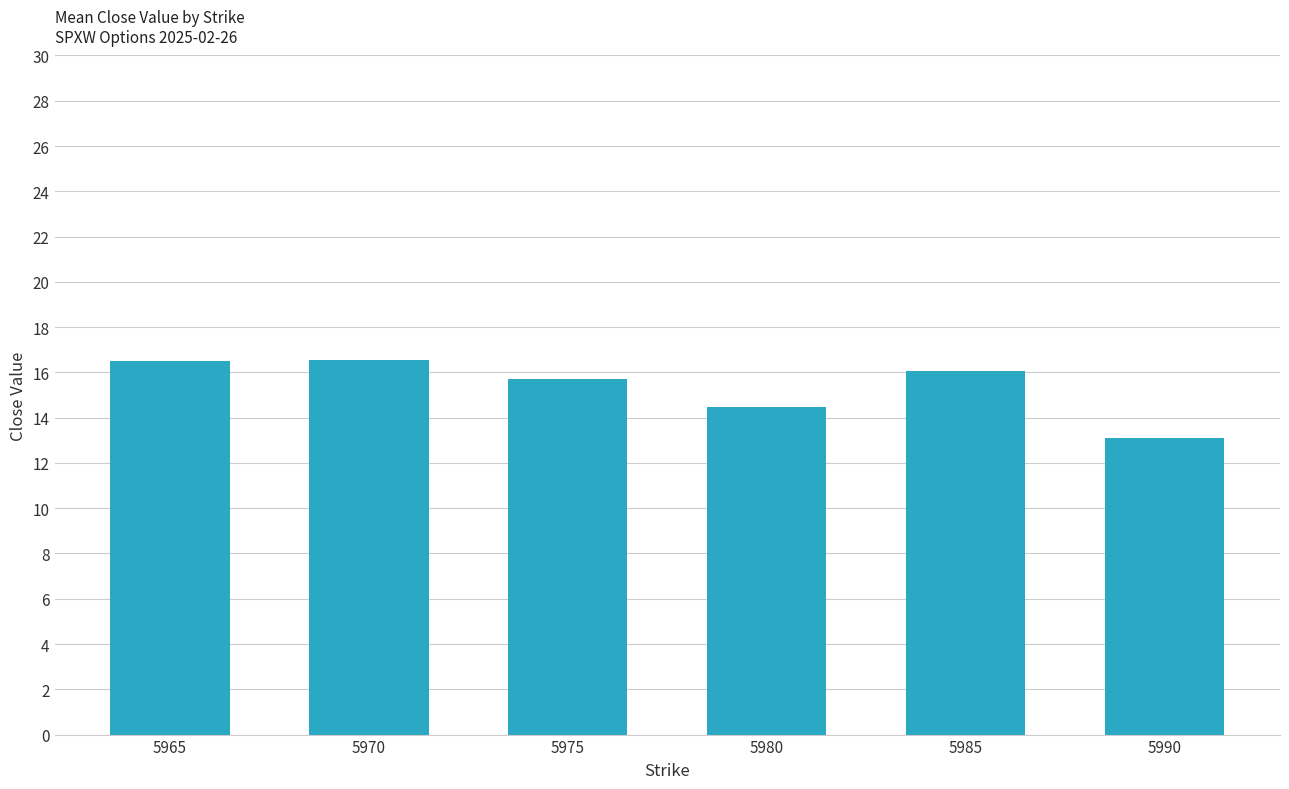

Does the chart contain any negative values?

No